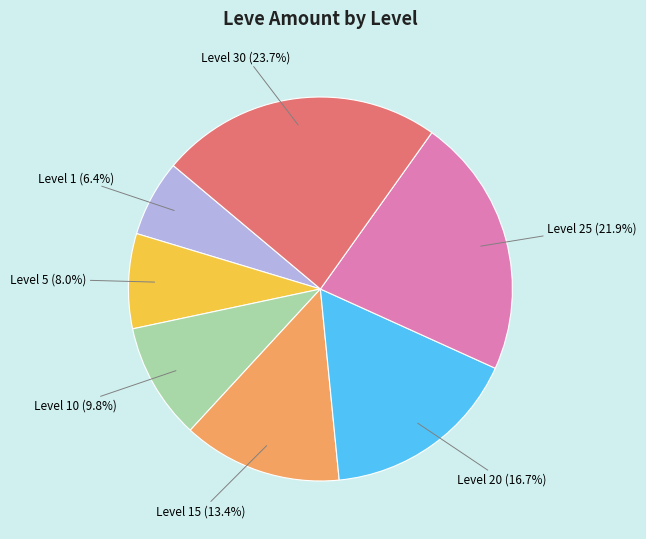

Is there a majority slice in this chart?

No